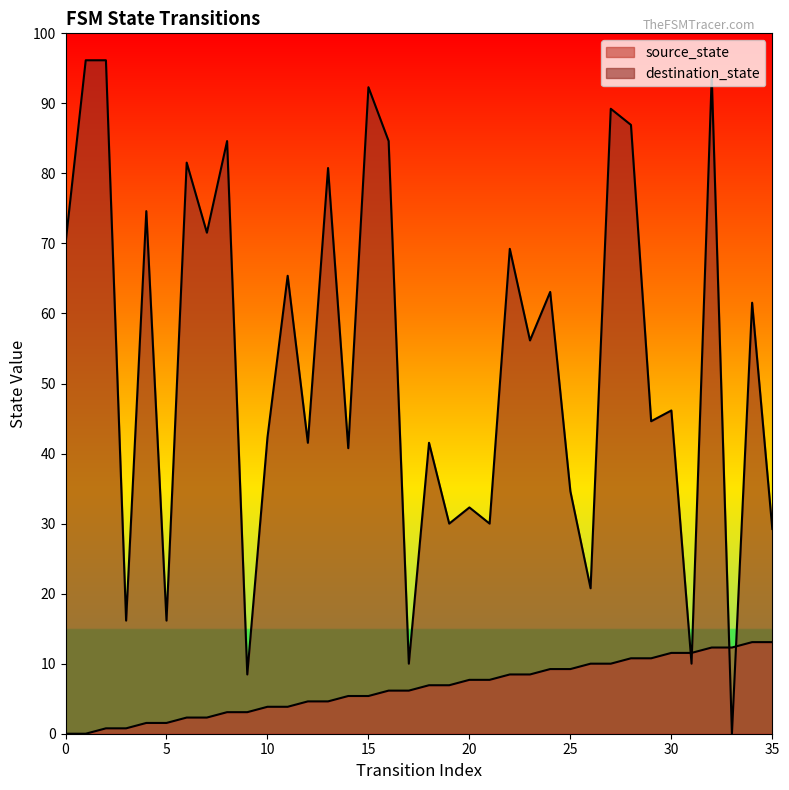

Is the value of source_state at 32 greater than the value of destination_state at 17?

Yes